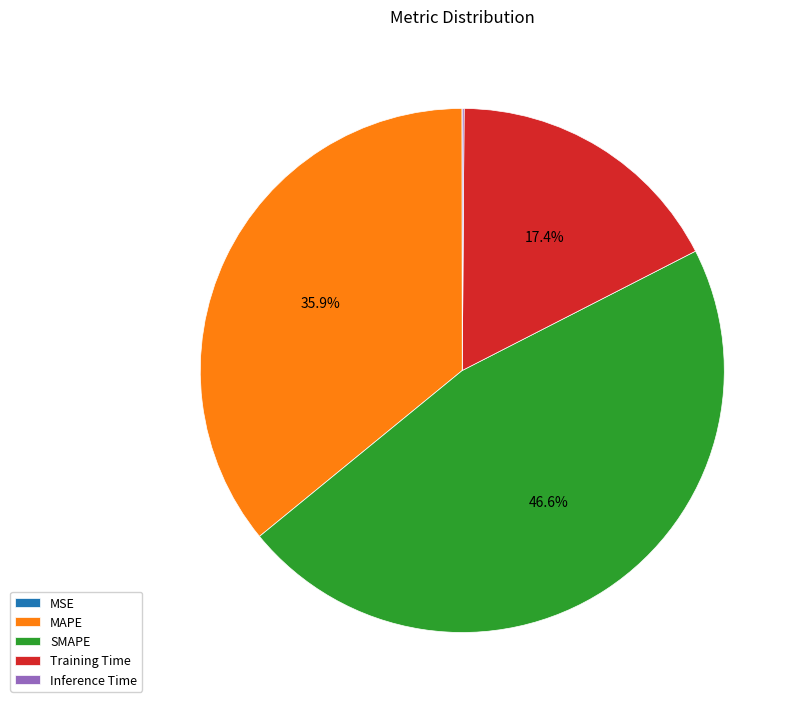

Which slice is the largest?

SMAPE